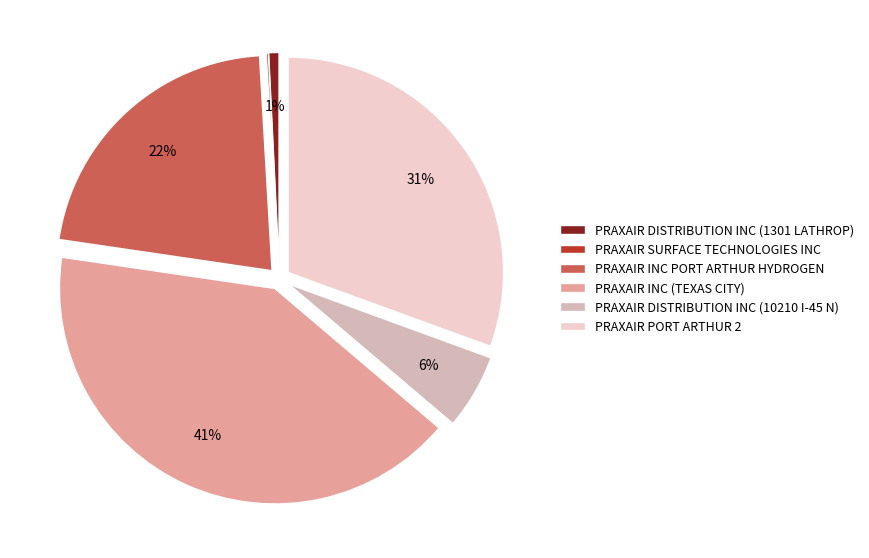

Between PRAXAIR INC (TEXAS CITY) and PRAXAIR DISTRIBUTION INC (10210 I-45 N), which is larger?

PRAXAIR INC (TEXAS CITY)